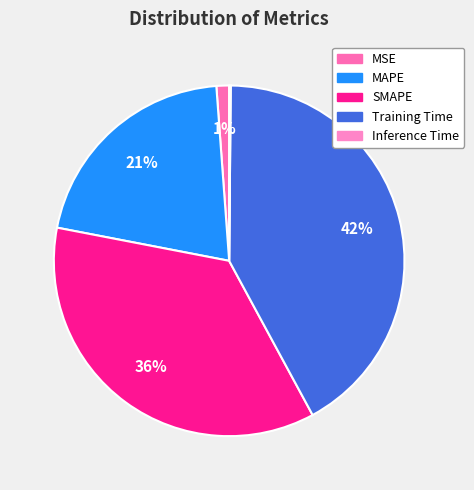

Is the sum of MAPE and Training Time greater than half?

Yes